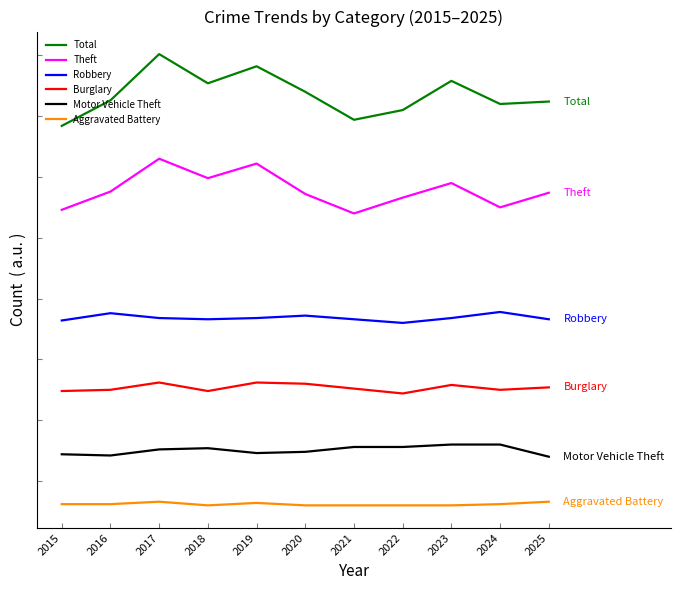

True or false: Total has more than 2 interior local peaks.

True